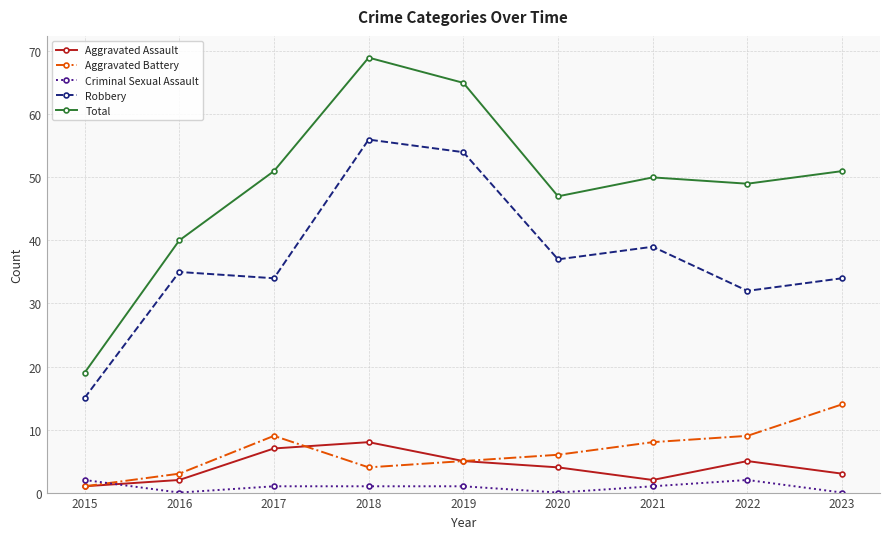

The value of Total at 2022 is 87. True or false?

False